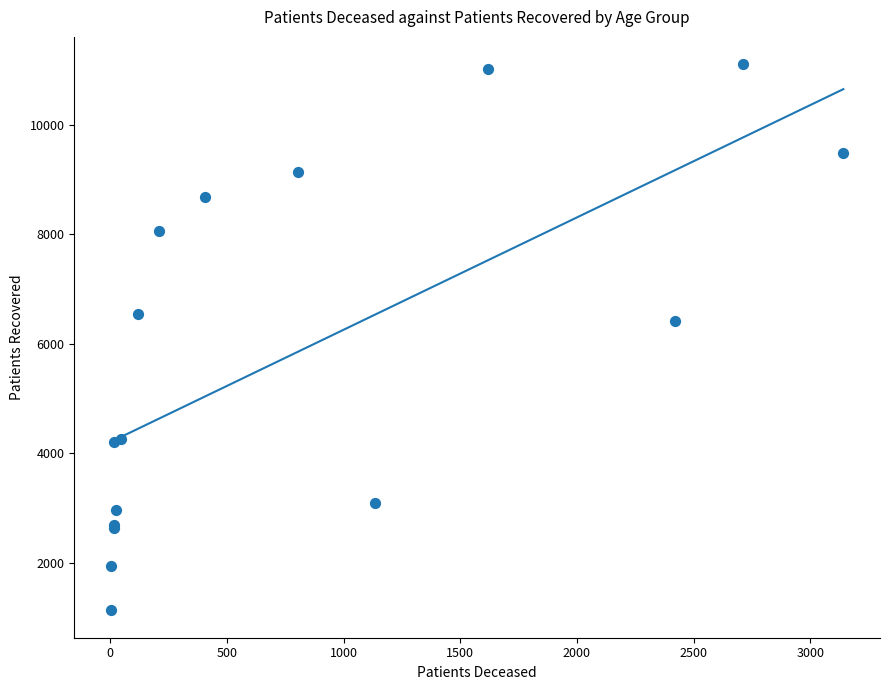

What Y value in the scatter plot is closest to 6118?

6421